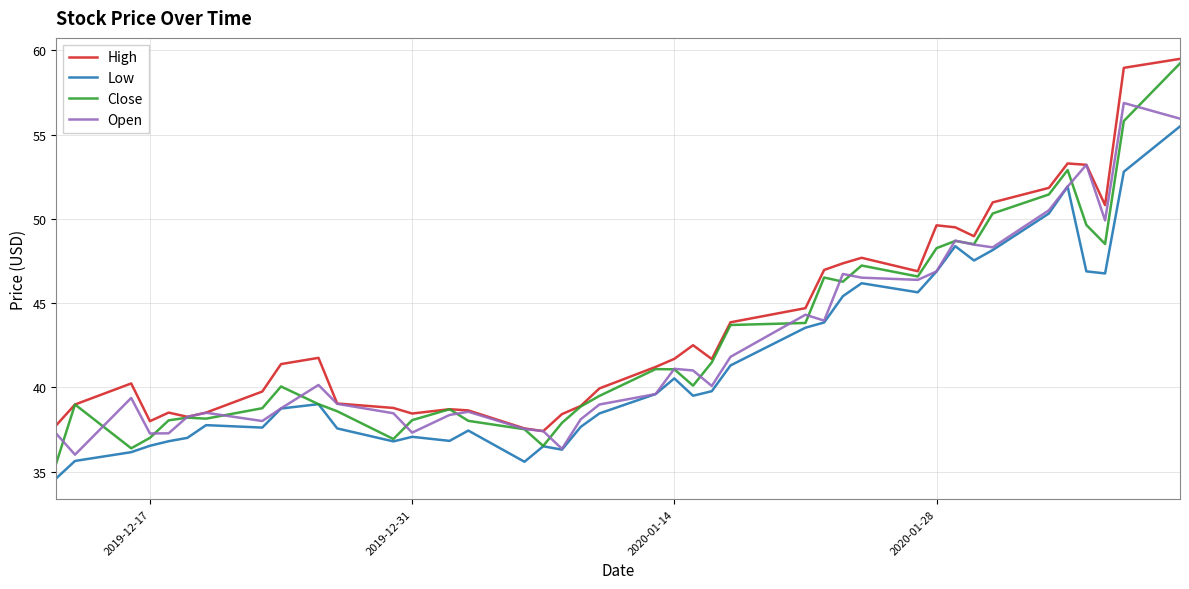

True or false: High and Low cross at least once.

False